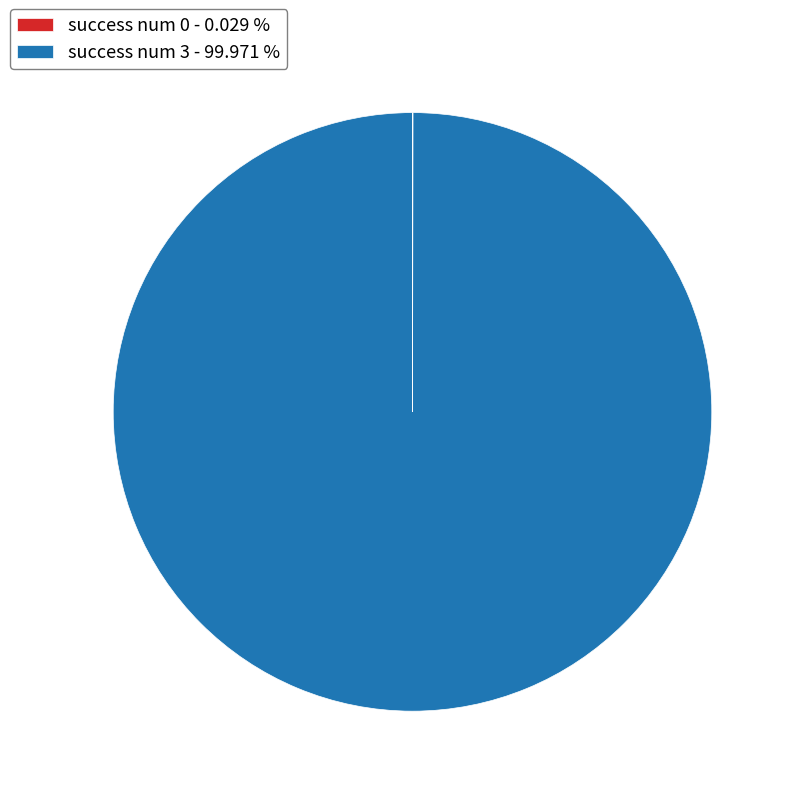

What is the largest slice in the pie chart?

success num 3 - 99.971 %